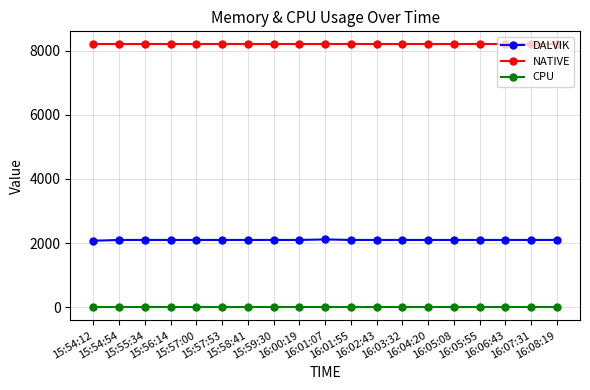

True or false: NATIVE and DALVIK intersect in this chart.

False